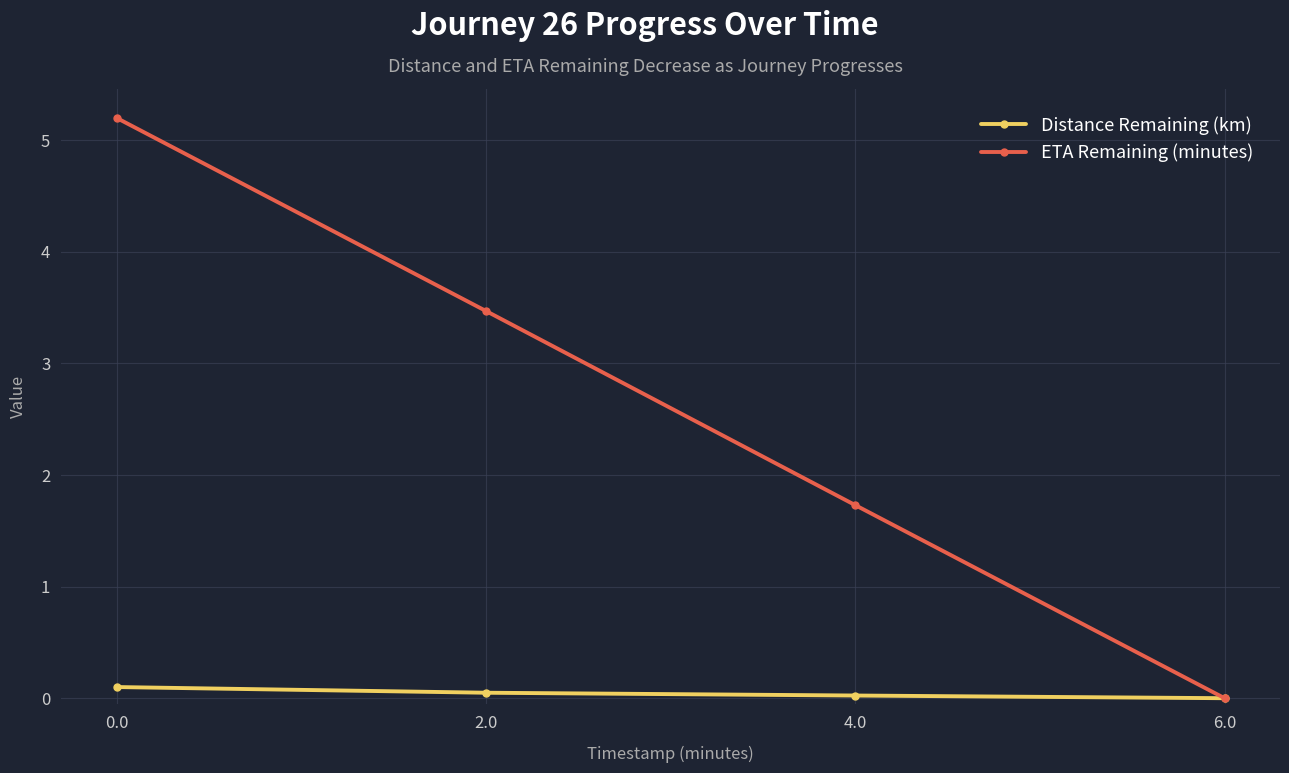

Is it true that Distance Remaining (km) equals 0.0 at 4.0?

True